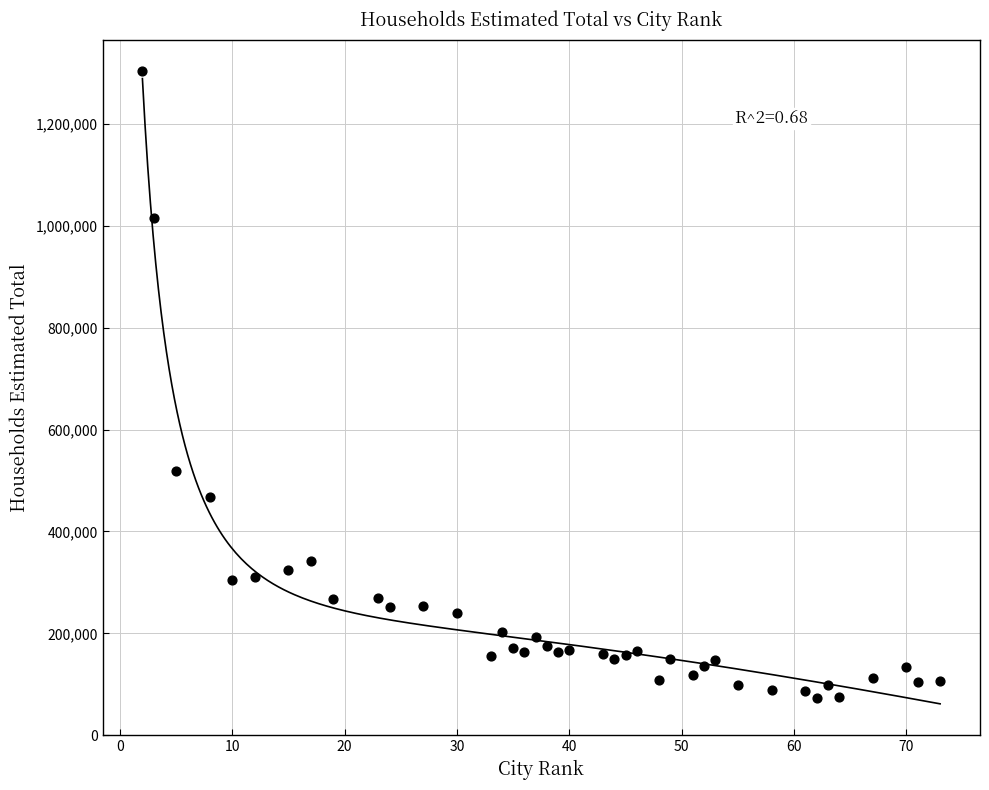

What Y value in the scatter plot is closest to 688585?

519369